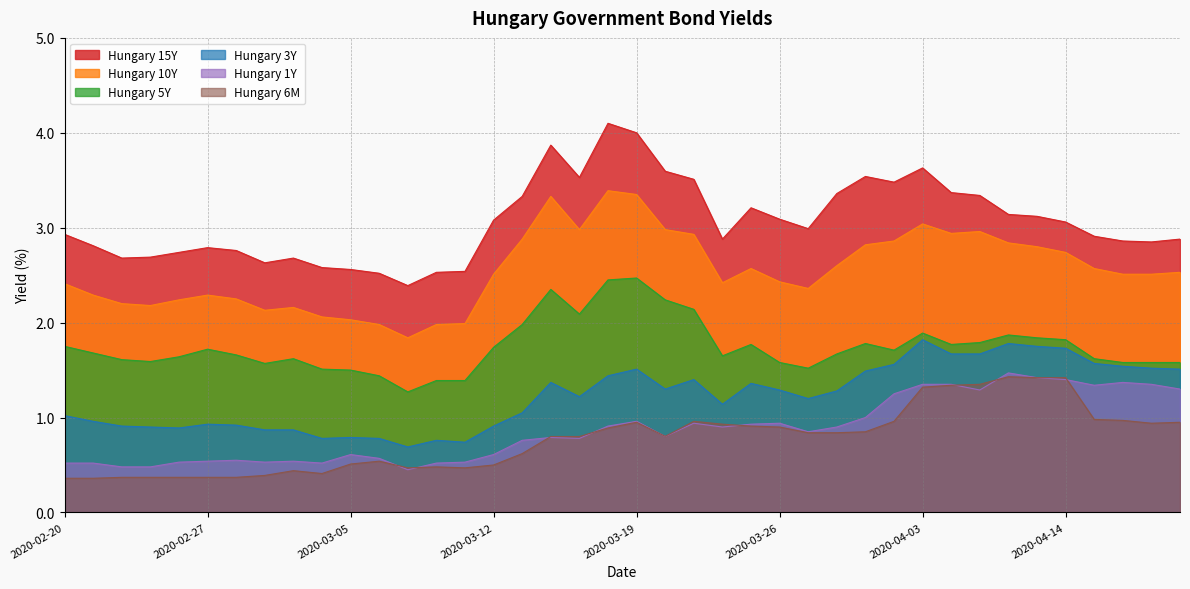

True or false: Hungary 3Y and Hungary 10Y cross at least once.

False